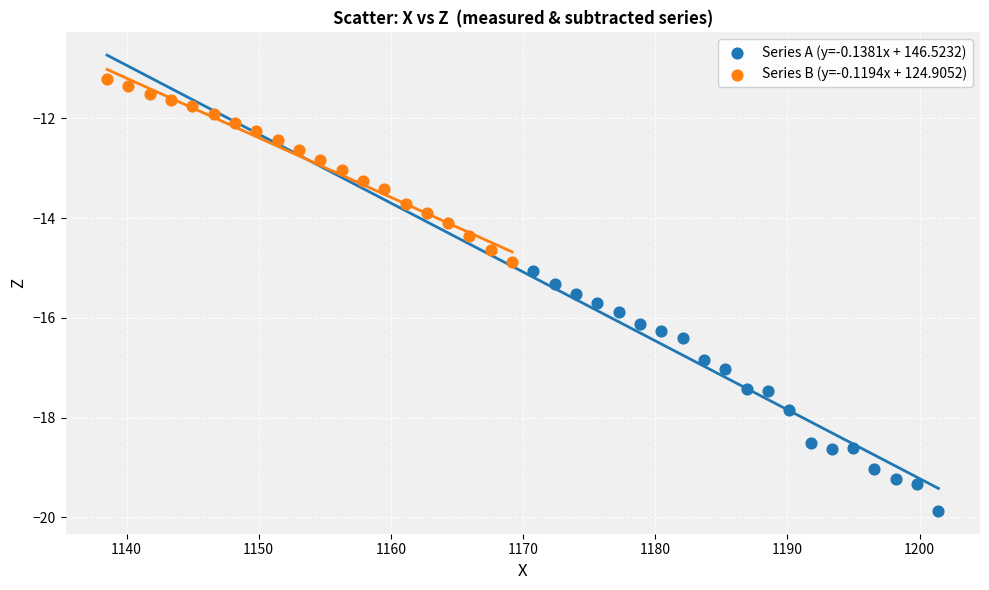

Which series has the largest Y range (max minus min)?

Series A (y=-0.1381x + 146.5232)